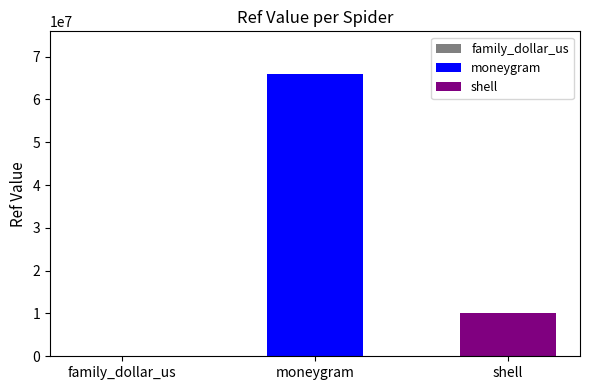

Does the chart contain any negative values?

No